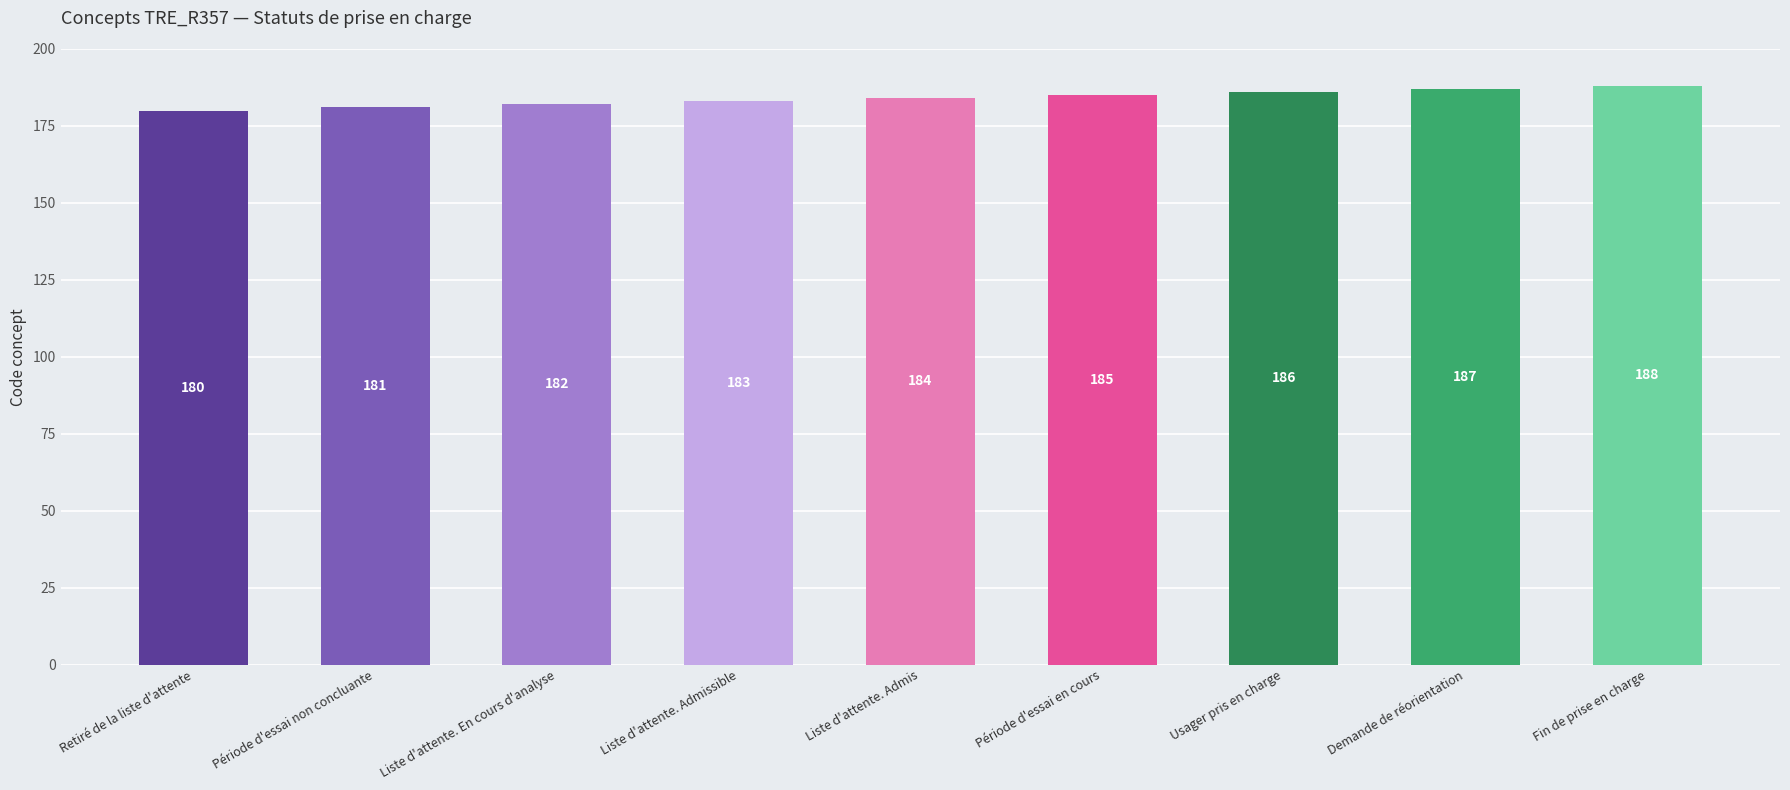

What position from the right is Demande de réorientation?

2